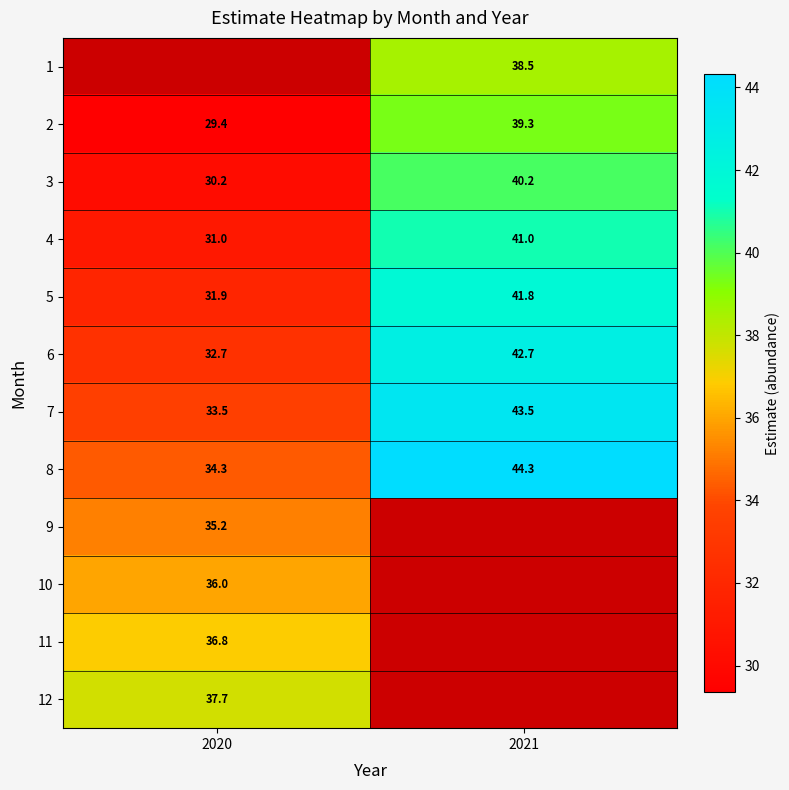

Which label corresponds to the smallest value in the chart?

2020